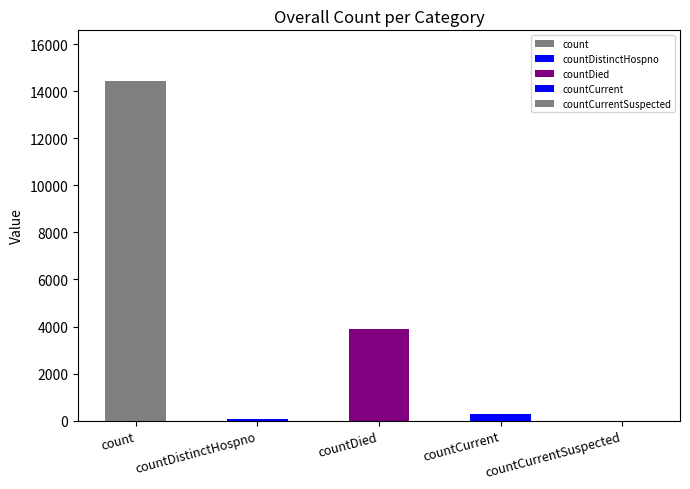

What value does the data have at countDied, to the nearest 10?

3920